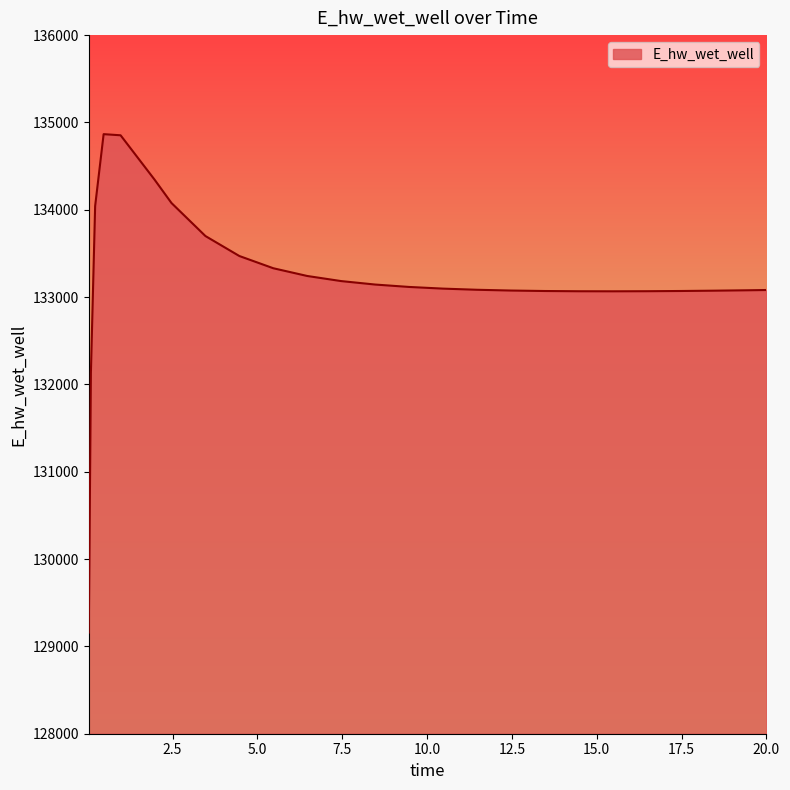

What is the minimum value shown in the chart?

129158.8